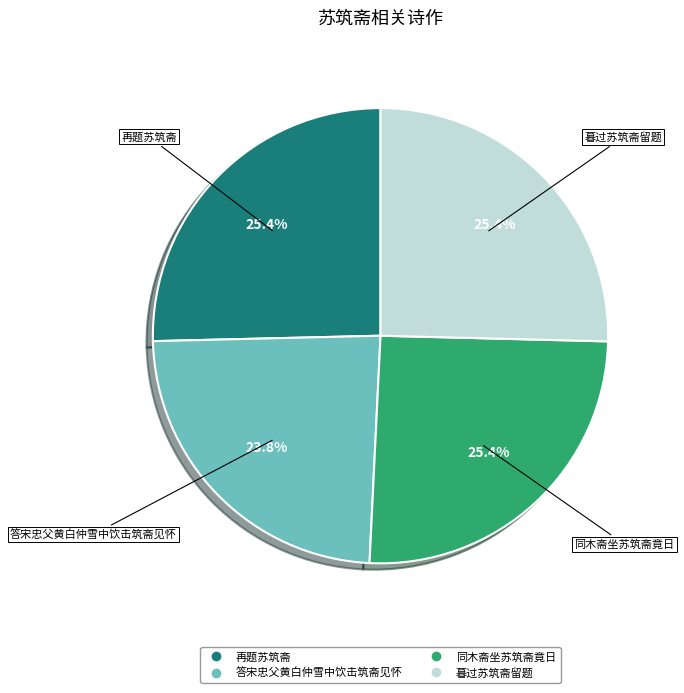

Is there any slice that represents more than half of the pie?

No